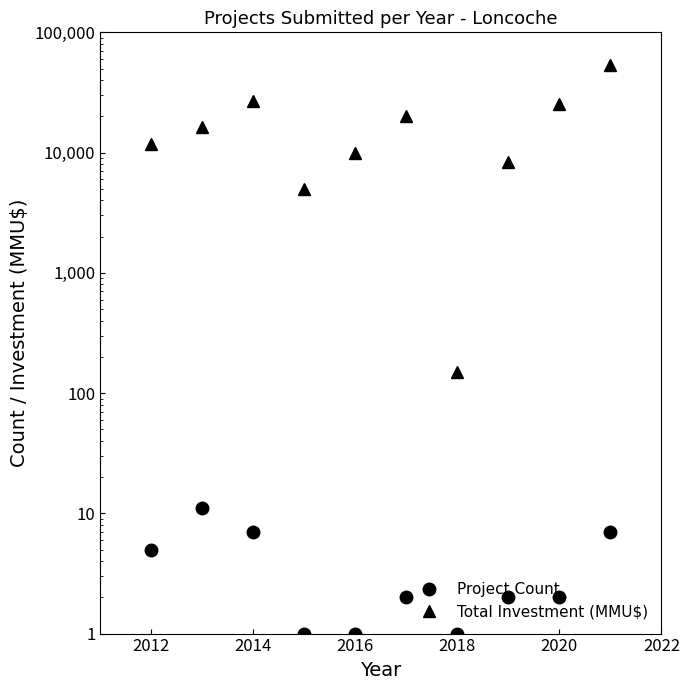

The value of Total Investment (MMU$) at 7 is 12669. True or false?

False